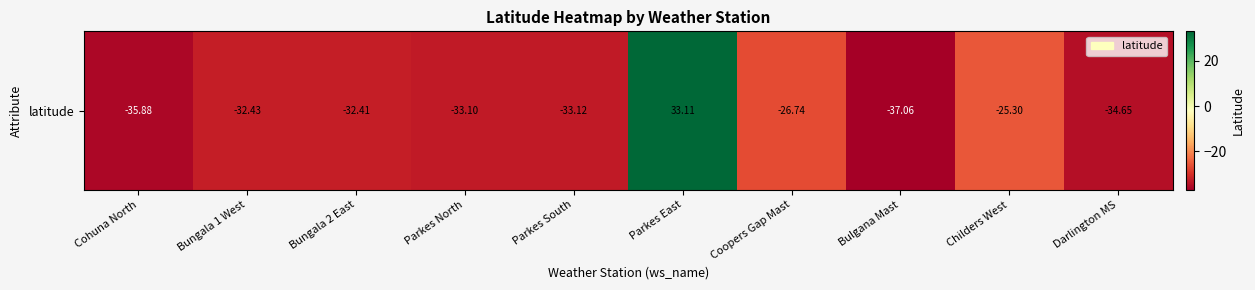

At which label does the data first exceed -32?

Parkes East